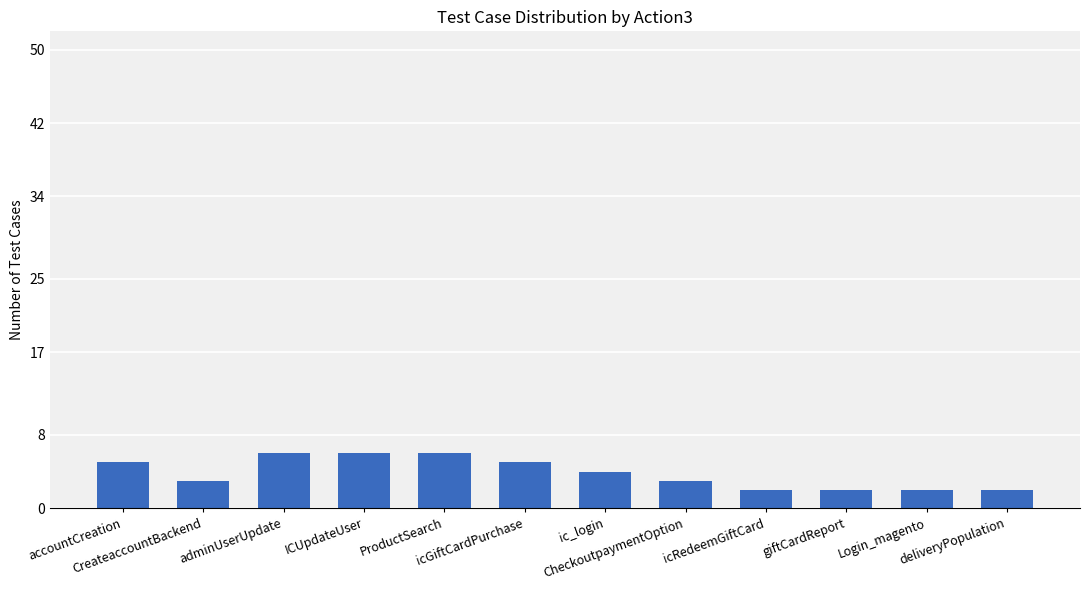

Reading left to right, list all the values displayed in this chart.

accountCreation=5	CreateaccountBackend=3	adminUserUpdate=6	ICUpdateUser=6	ProductSearch=6	icGiftCardPurchase=5	ic_login=4	CheckoutpaymentOption=3	icRedeemGiftCard=2	giftCardReport=2	Login_magento=2	deliveryPopulation=2